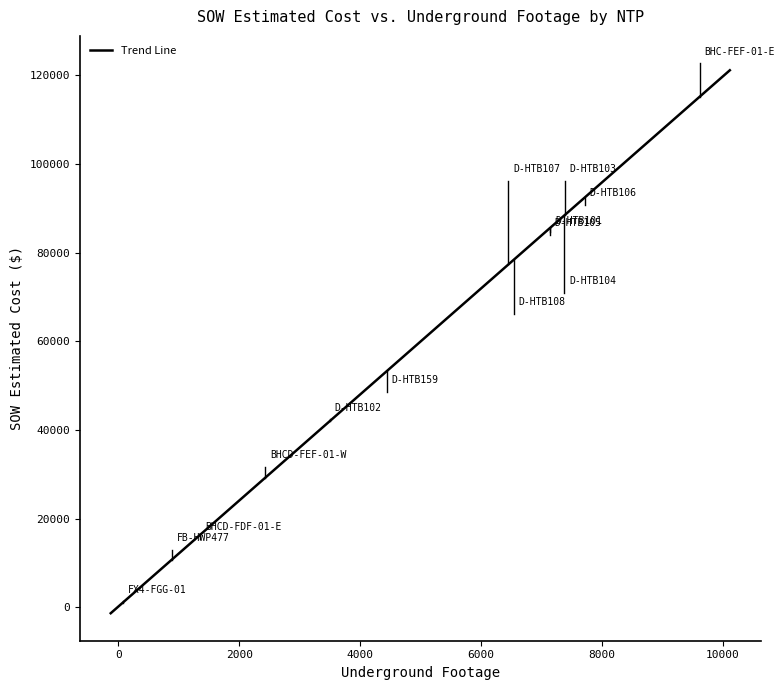

What is the greatest value displayed?

121163.5